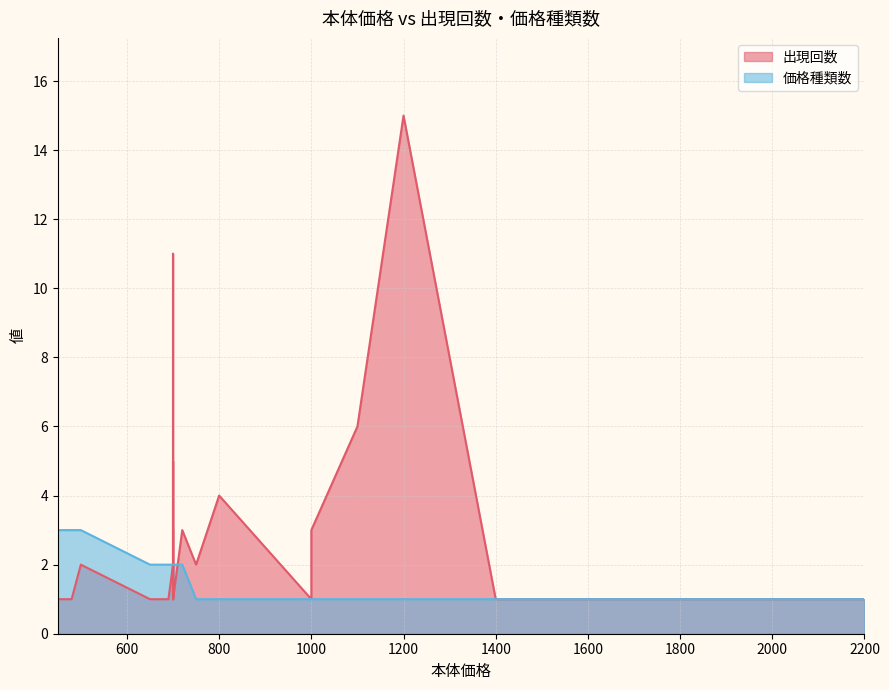

Which series changed the most between 660 and 720?

出現回数